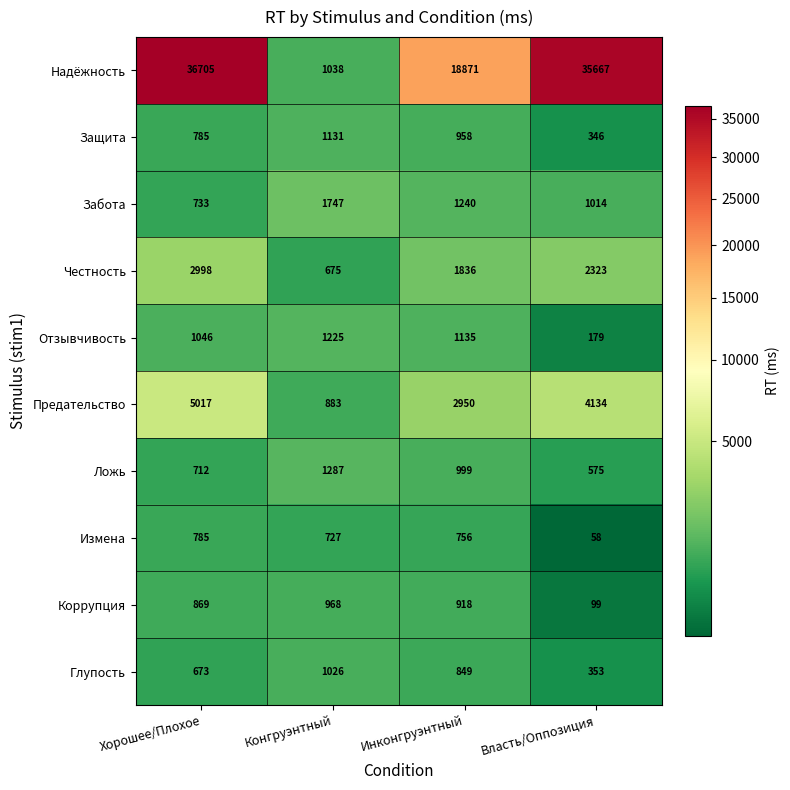

At which category is the sum across all series the highest?

Хорошее/Плохое